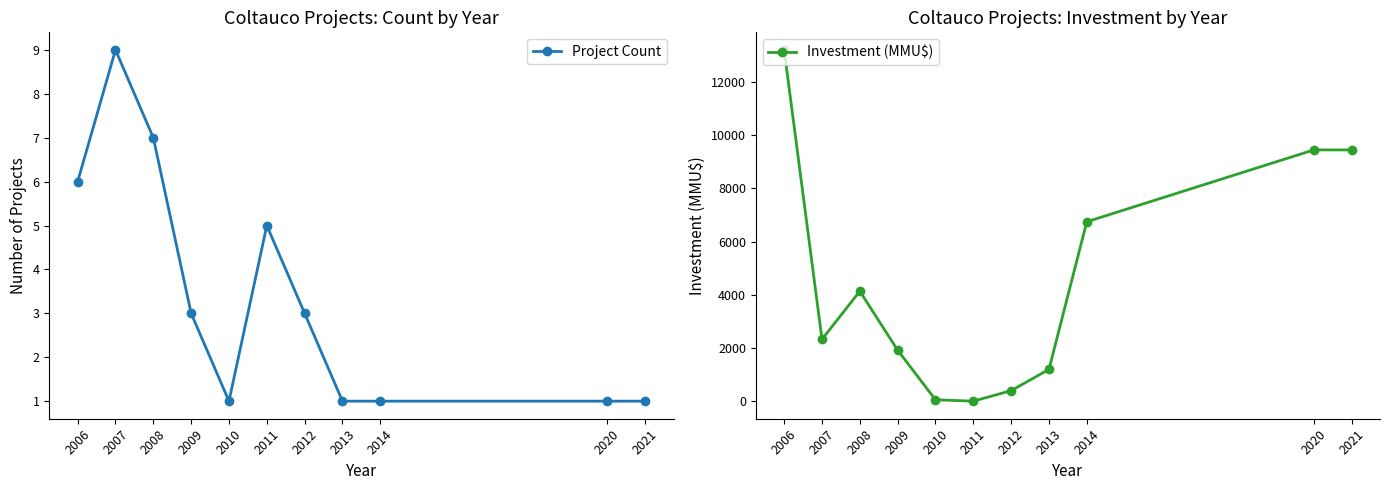

Between 2008 and 2010, which is larger?

2008